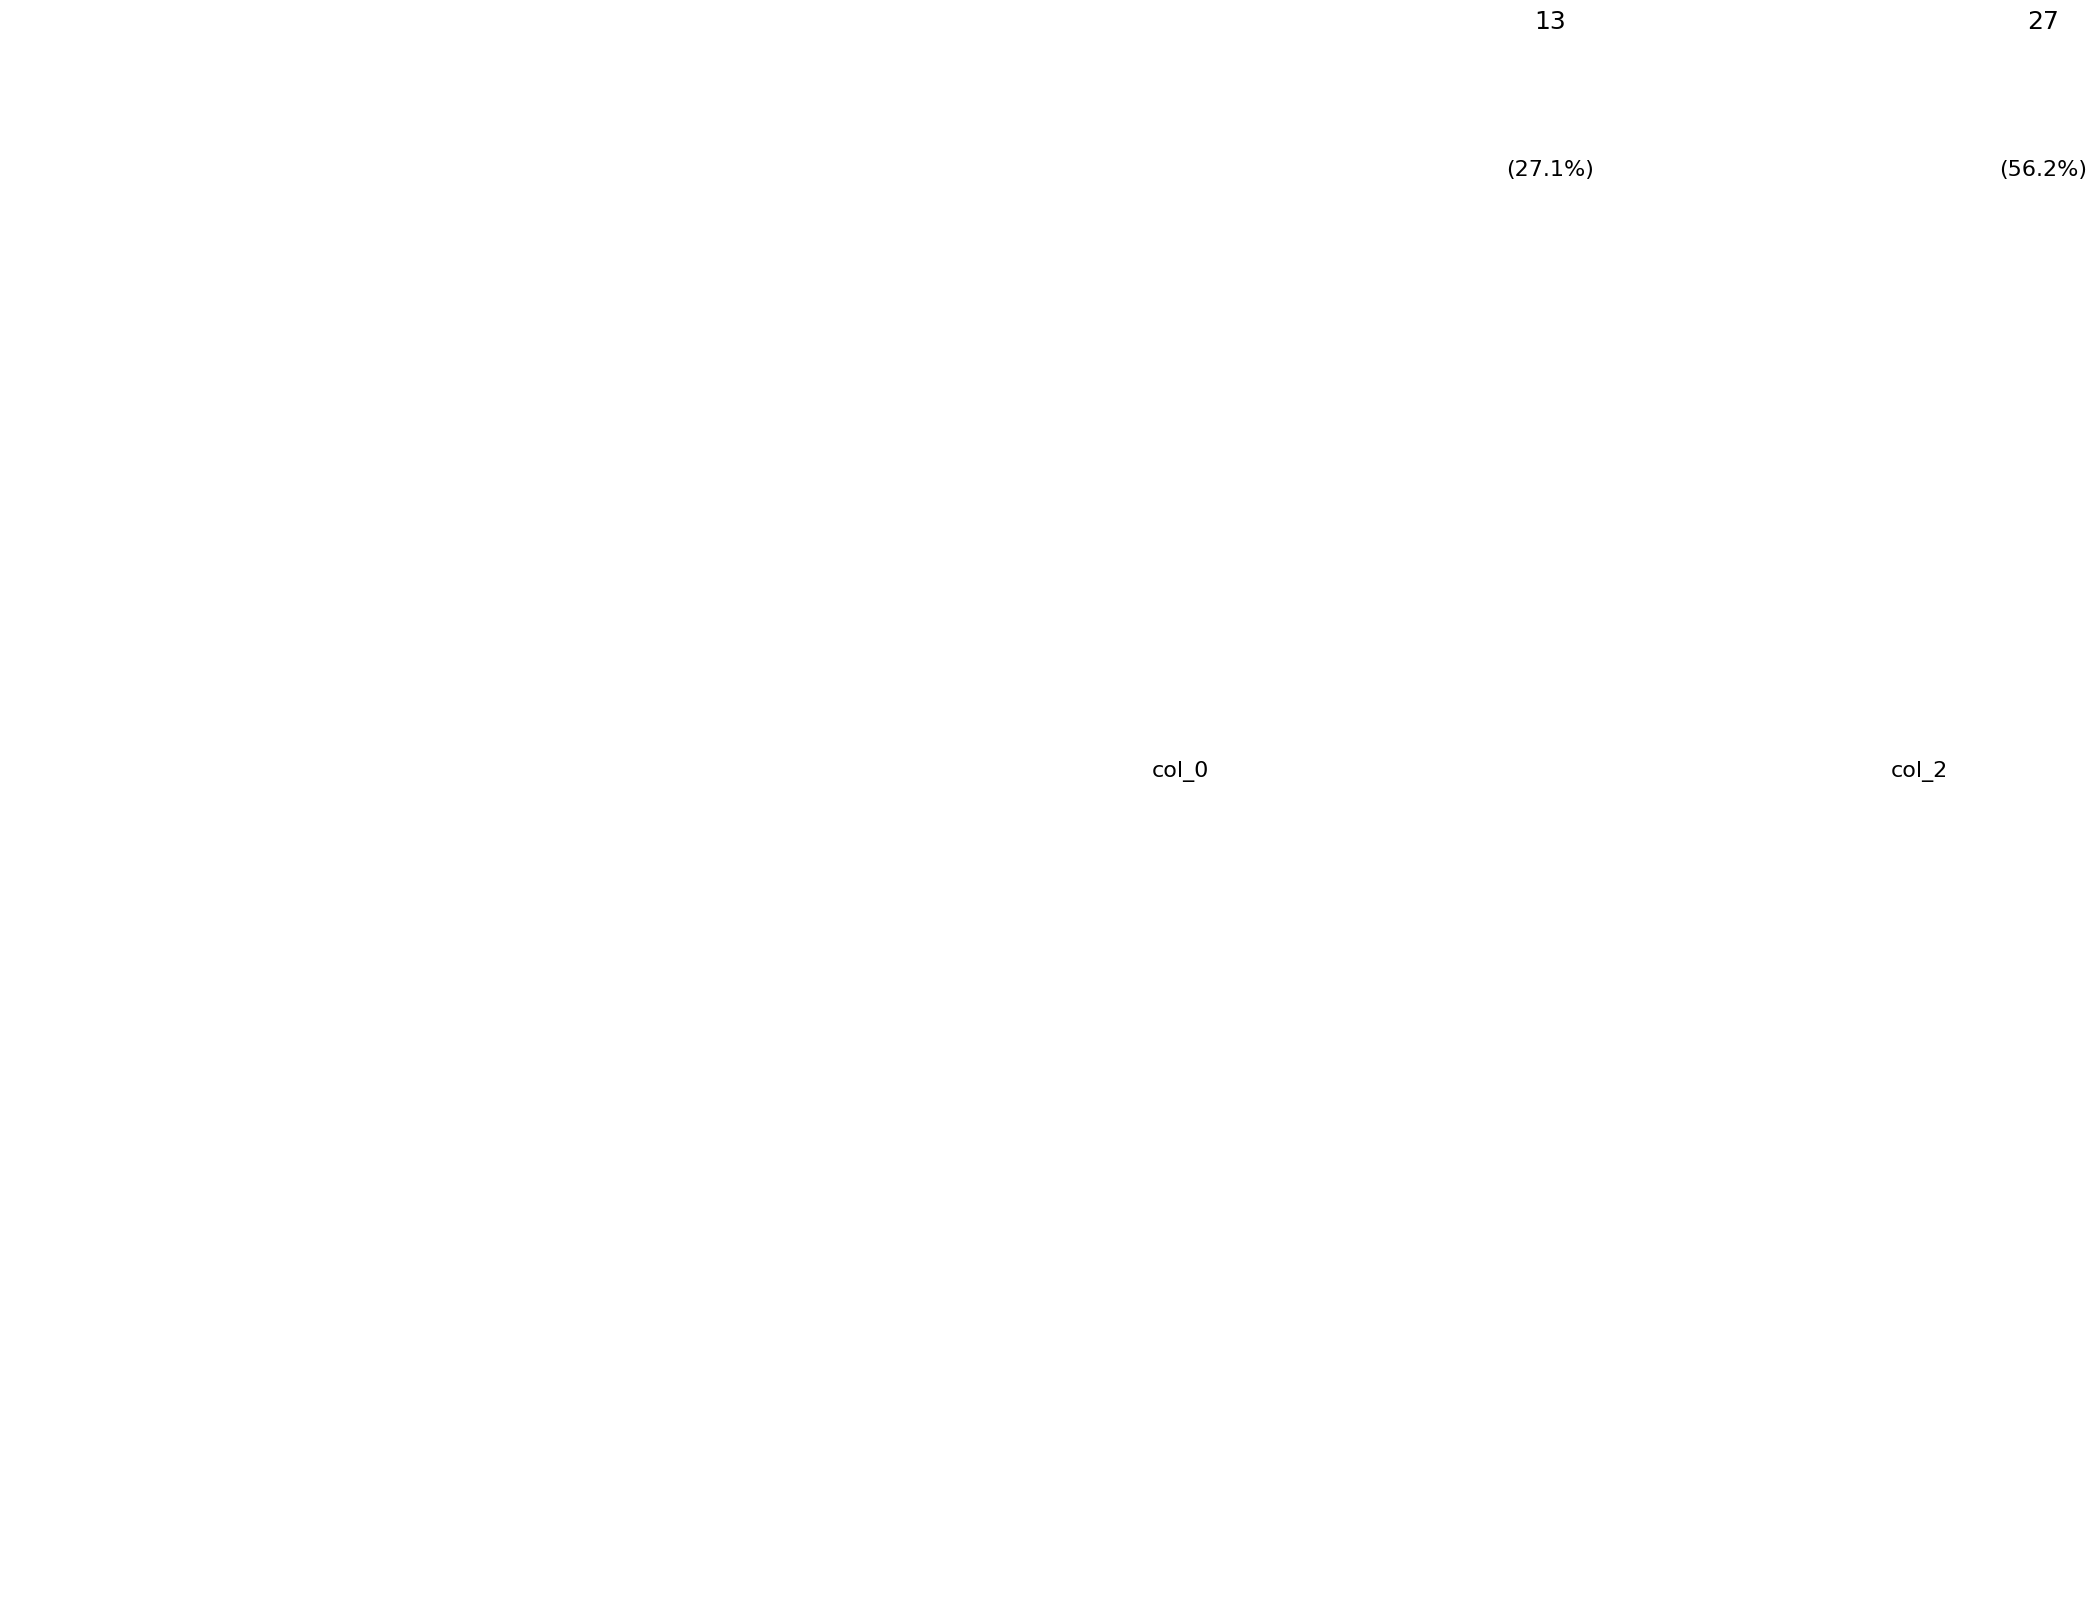

To the nearest percent, what is the average slice percentage?

10%